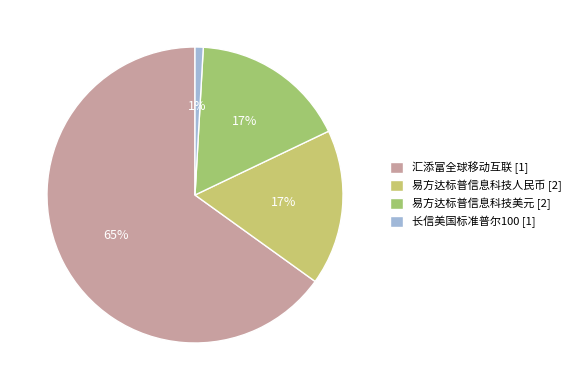

How many segments does this pie chart have?

4